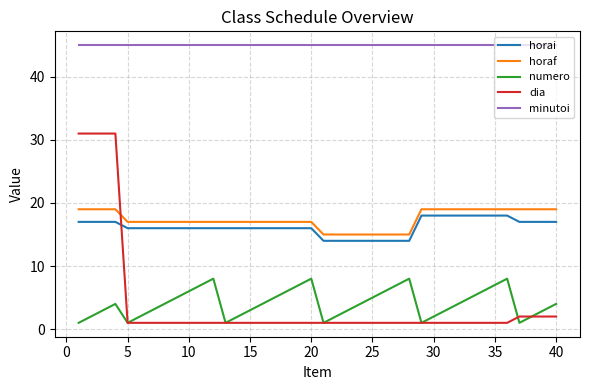

At how many categories does at least one series exceed 13?

40